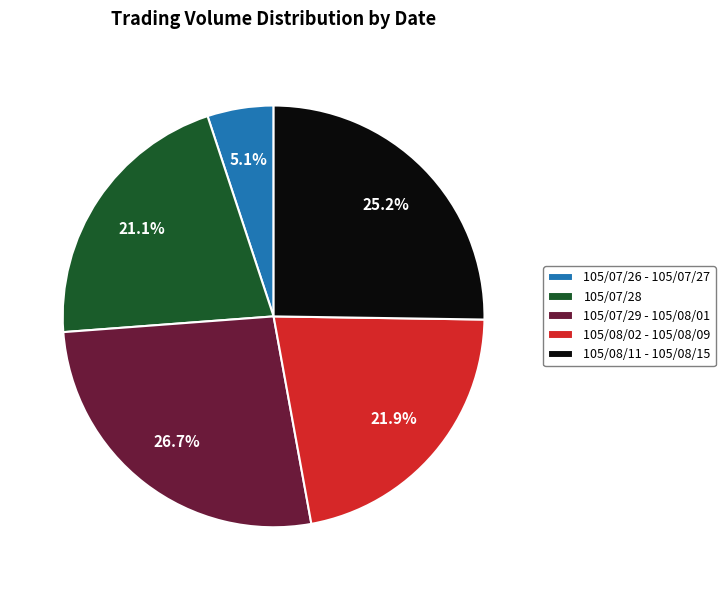

What portion of the pie excludes 105/08/11 - 105/08/15?

74.8%